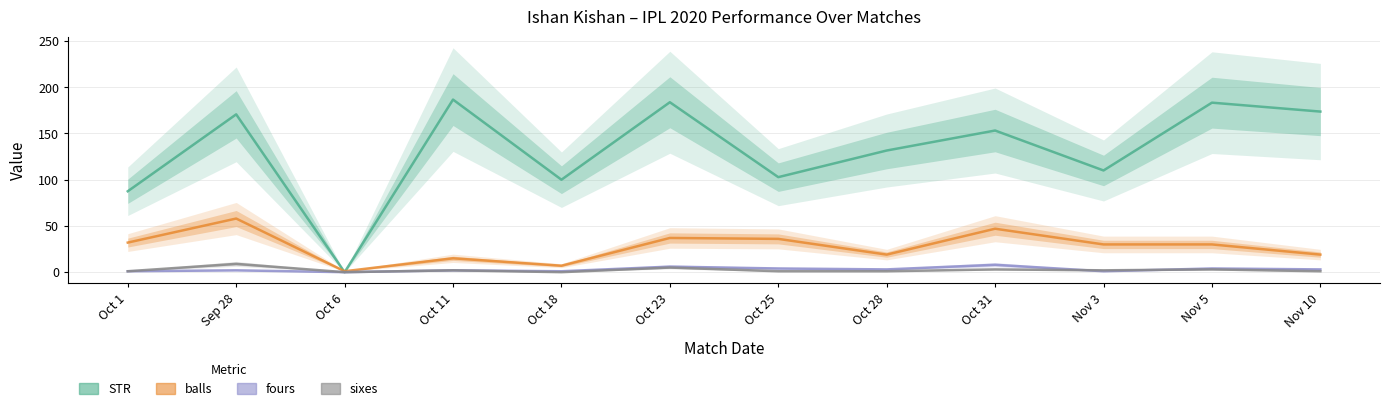

Which label corresponds to the largest value in the chart?

Oct 11